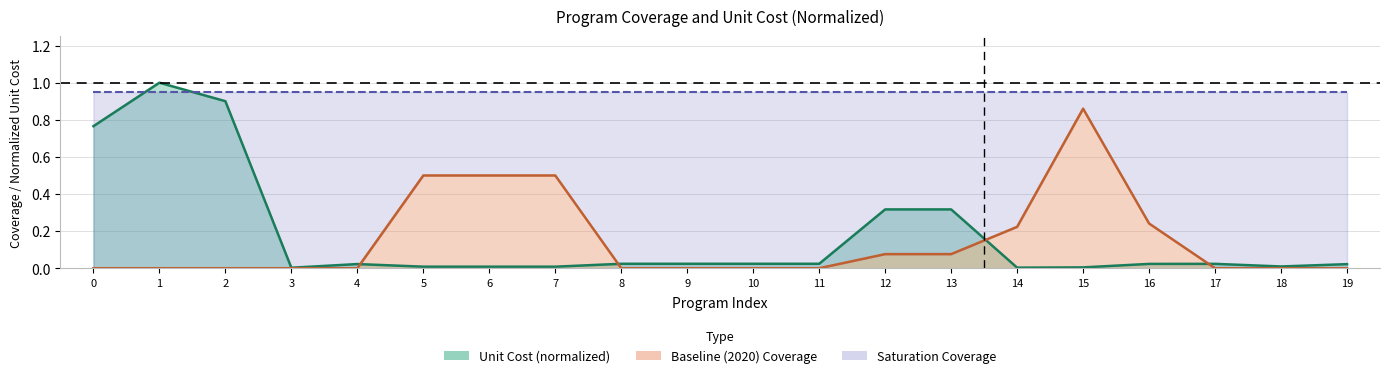

At which label is unit_cost closest to 0?

3